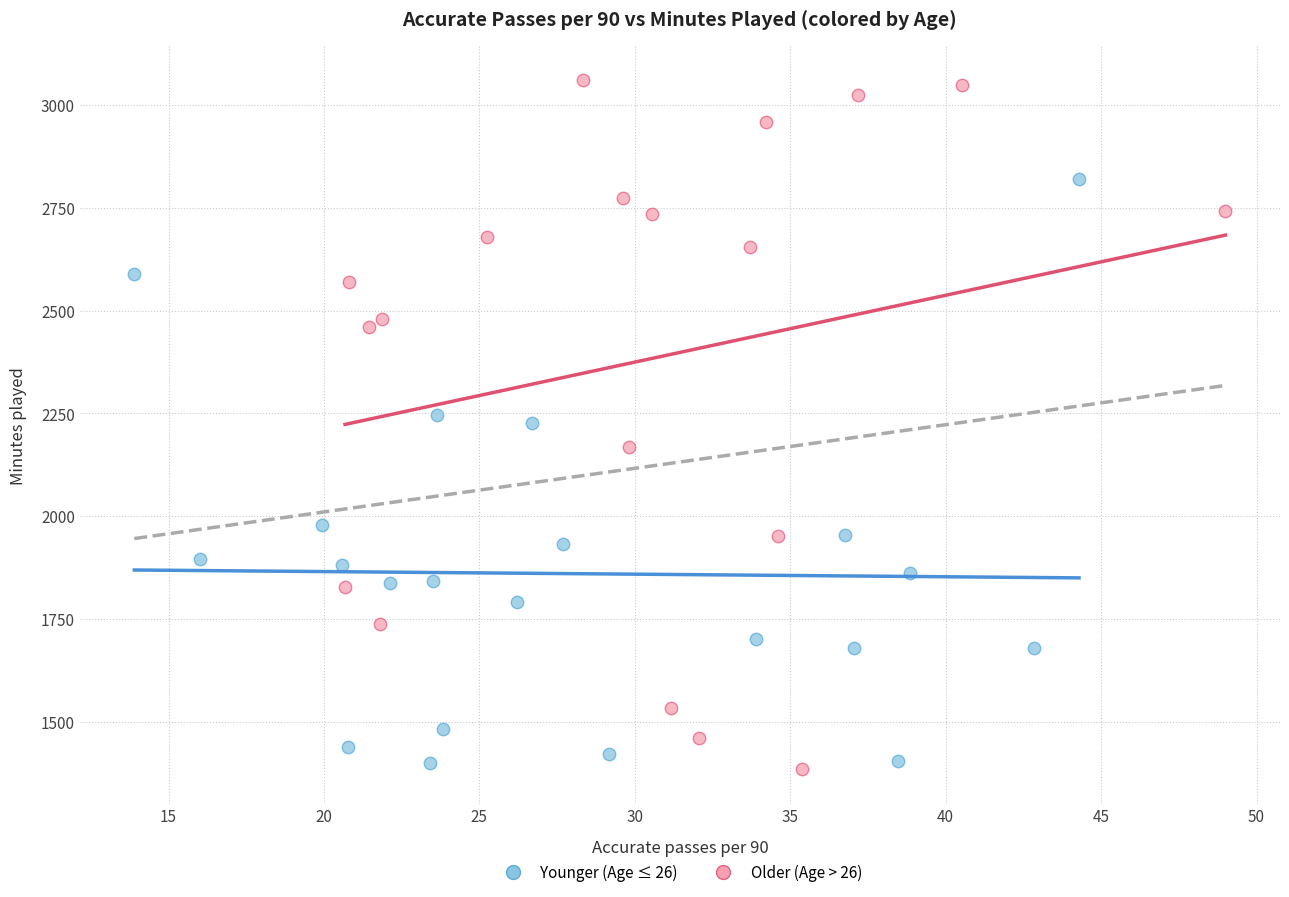

What are all the series names shown in the legend?

Younger (Age ≤ 26), Older (Age > 26)